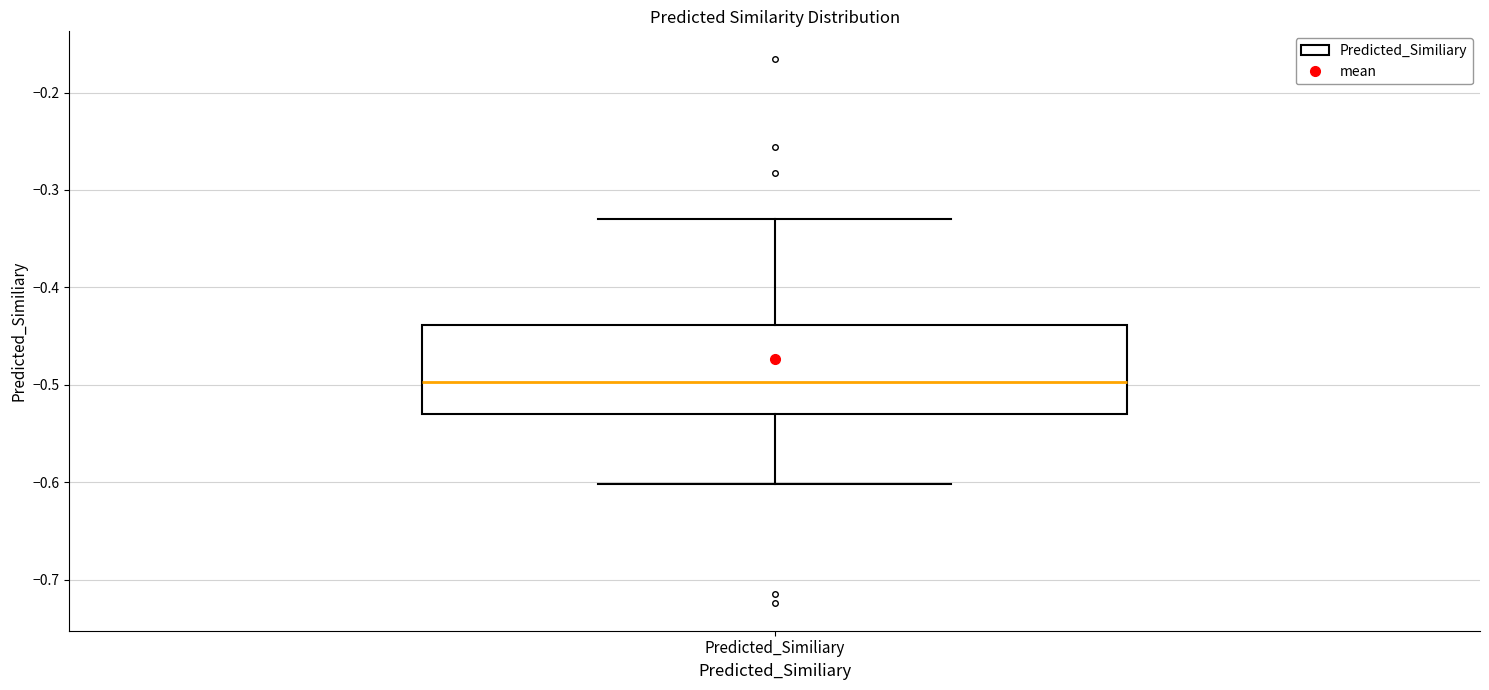

Read this box plot against the y-axis: the position of the median line, the range covered by the box, and the ends of both whiskers. The values are not printed on the chart, so give them approximately, as read against the axis.

median -0.50, box -0.53 to -0.44, whiskers -0.60 to -0.33